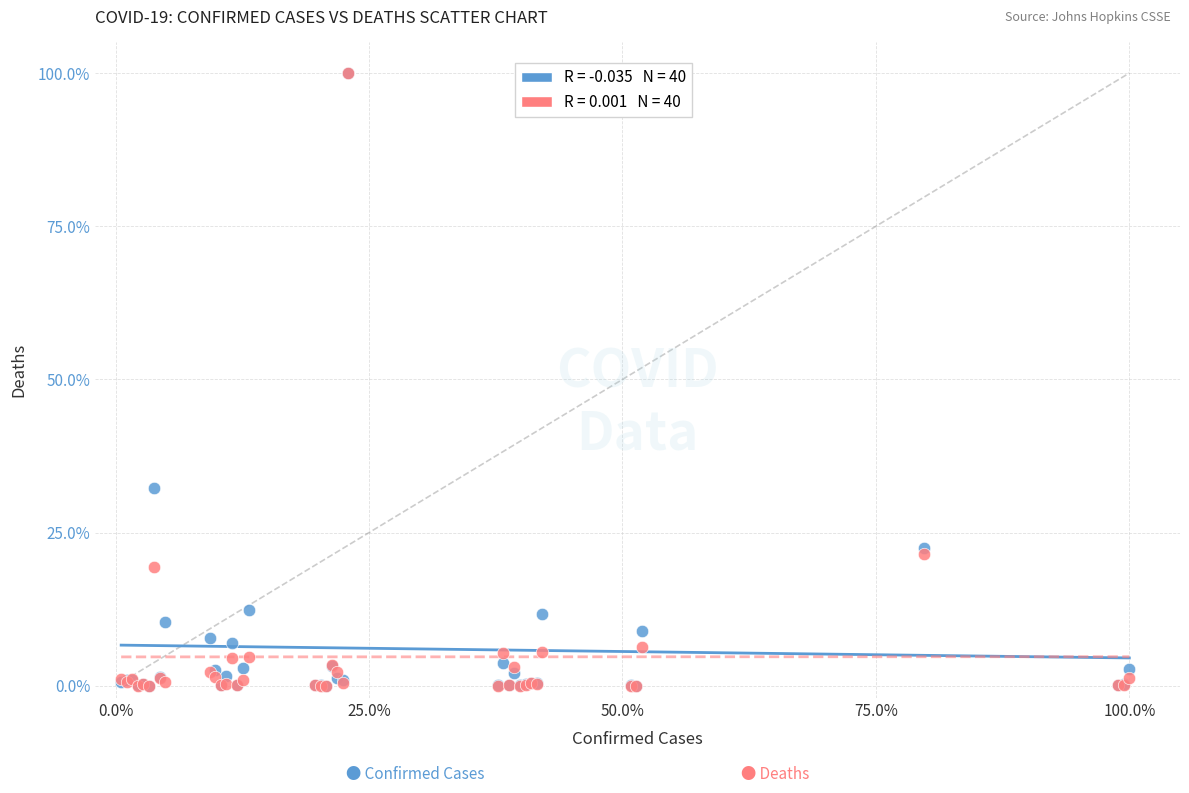

Across all series, what Y value is closest to 50?

32.4